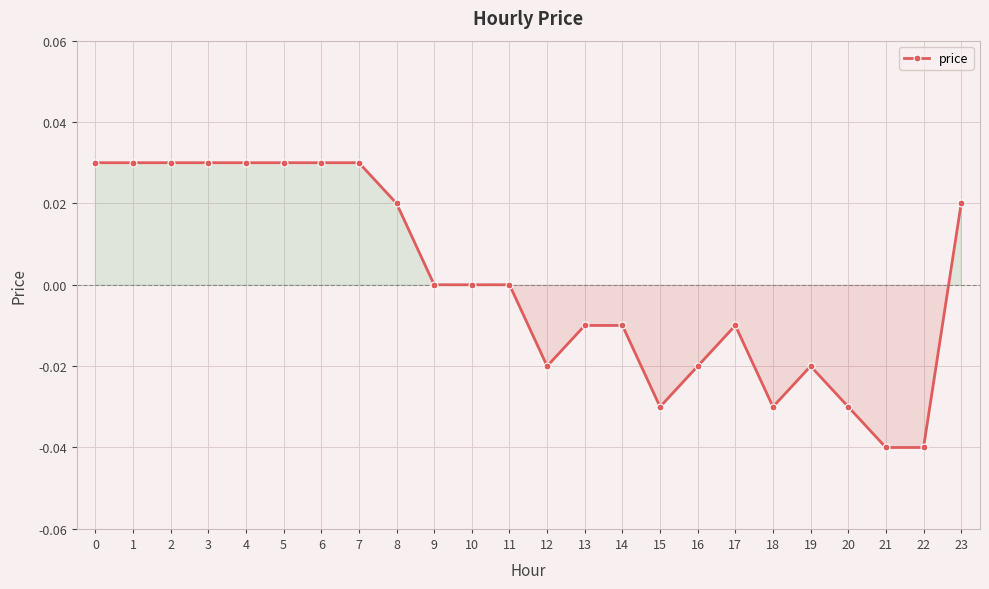

The chart shows a value of -0.1 at 22. True or false?

False